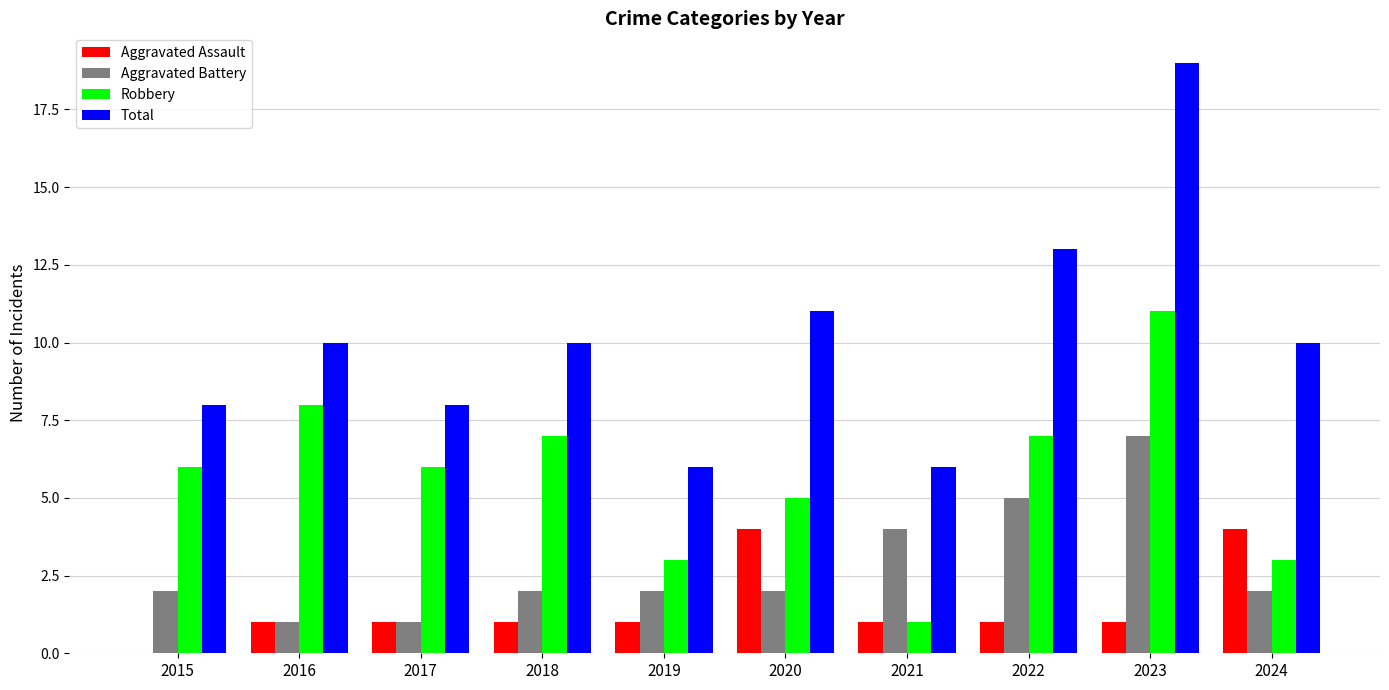

Between 2020 and 2021, which series saw the biggest shift?

Total